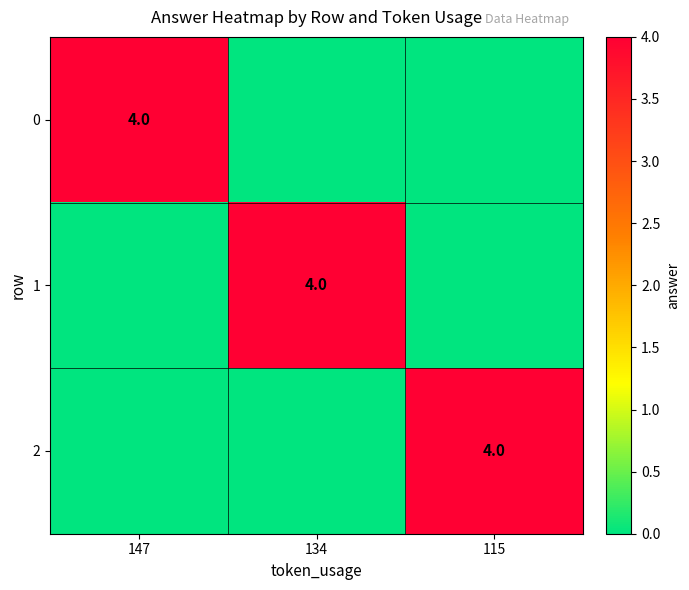

Which has a higher value, 115 or 147?

147